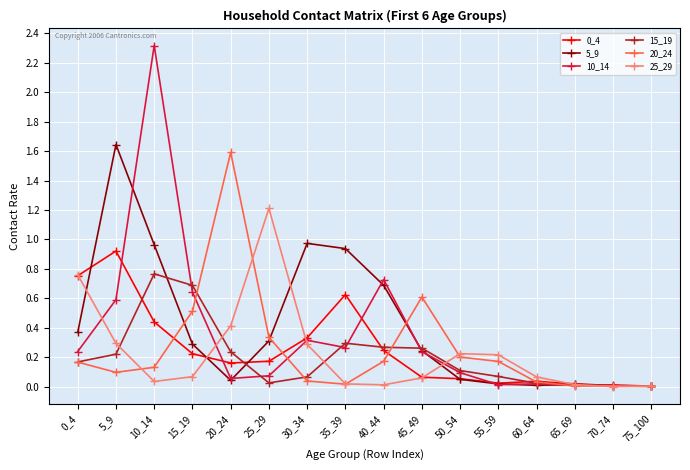

What is the total value across all series at 20_24?

2.5